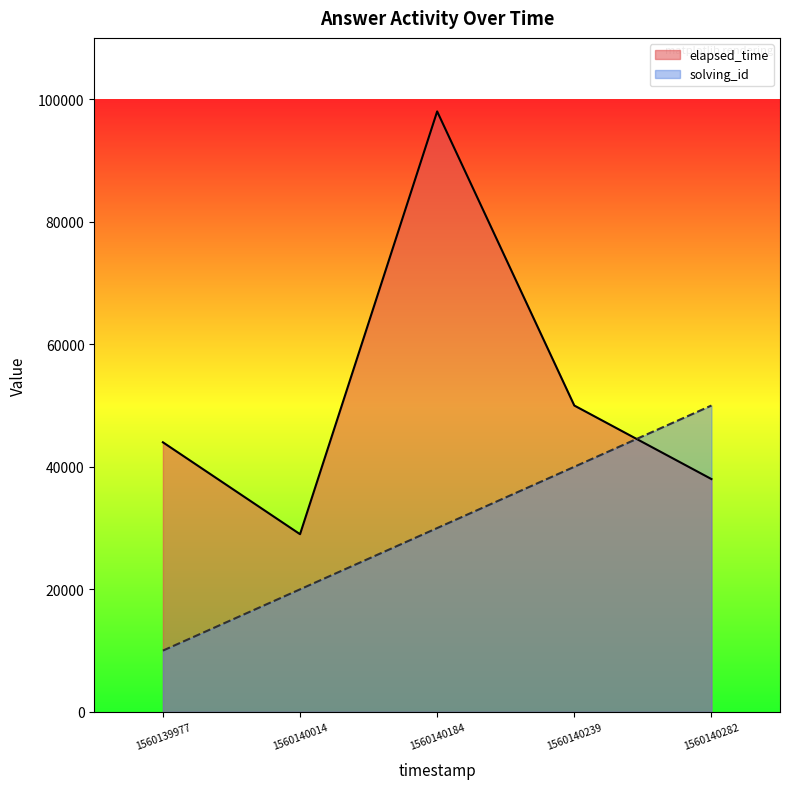

Where is the first local maximum for elapsed_time?

1560140184